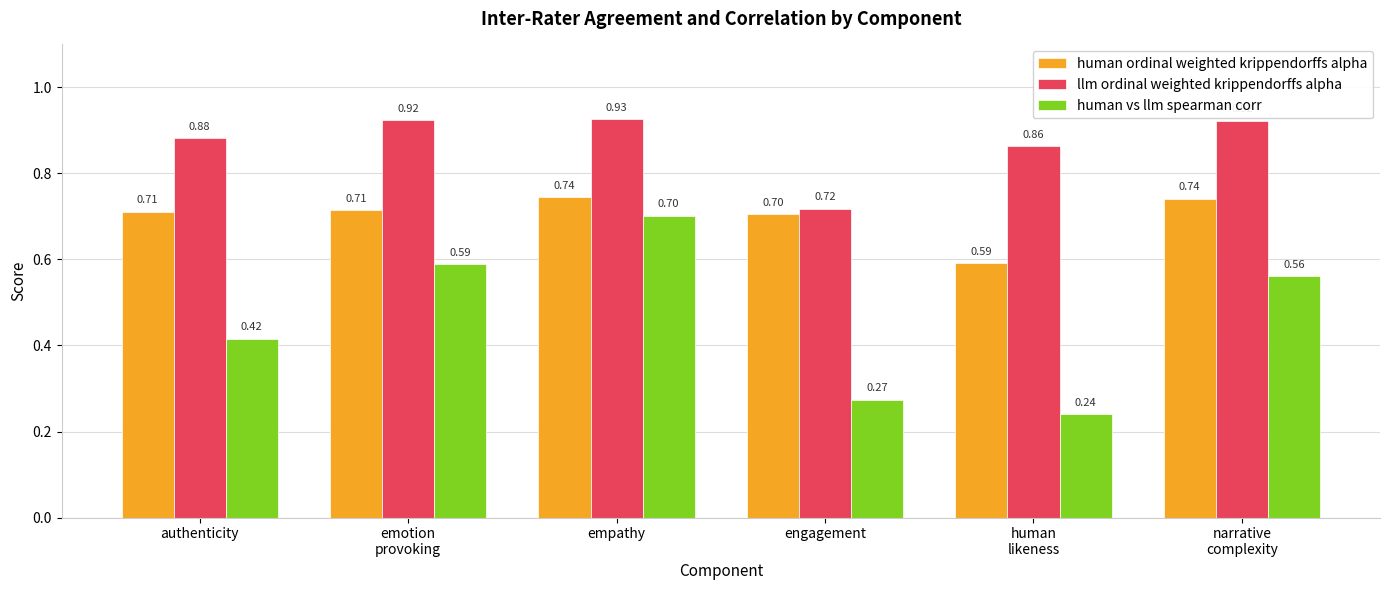

What are all the series names shown in the legend?

human ordinal weighted krippendorffs alpha, llm ordinal weighted krippendorffs alpha, human vs llm spearman corr